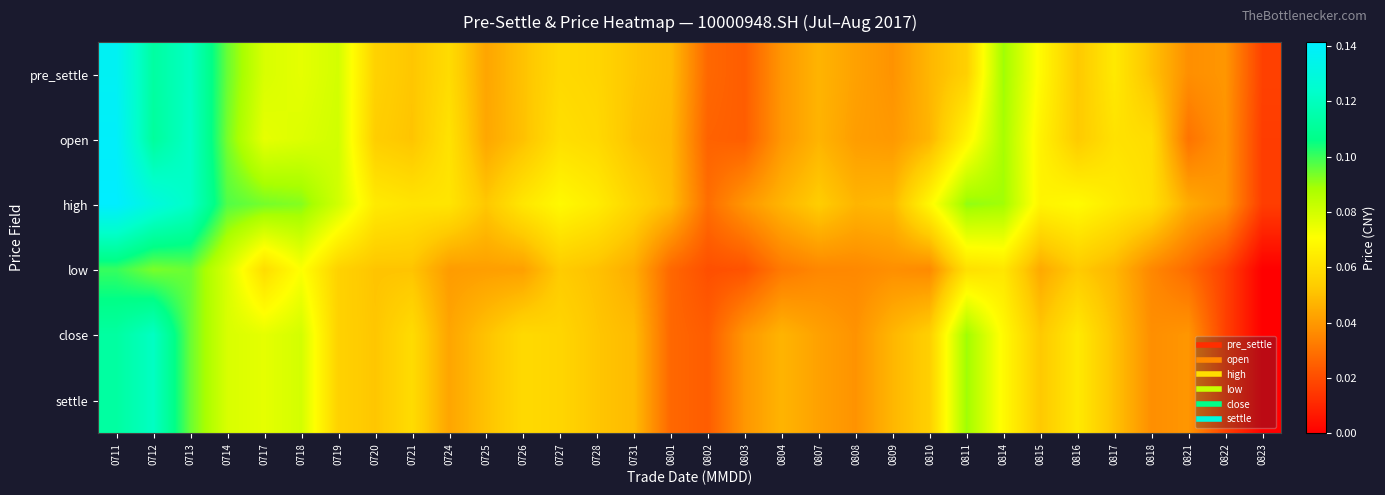

Reading right to left, what are all the values shown in this chart?

pre_settle: 0823=0.0	0822=0.0	0821=0.0	0818=0.1	0817=0.1	0816=0.1	0815=0.1	0814=0.1	0811=0.1	0810=0.0	0809=0.0	0808=0.0	0807=0.0	0804=0.0	0803=0.0	0802=0.0	0801=0.0	0731=0.1	0728=0.1	0727=0.1	0726=0.1	0725=0.0	0724=0.1	0721=0.1	0720=0.1	0719=0.1	0718=0.1	0717=0.1	0714=0.1	0713=0.1	0712=0.1	0711=0.1
open: 0823=0.0	0822=0.0	0821=0.0	0818=0.1	0817=0.1	0816=0.1	0815=0.1	0814=0.1	0811=0.1	0810=0.0	0809=0.0	0808=0.0	0807=0.0	0804=0.0	0803=0.0	0802=0.0	0801=0.0	0731=0.1	0728=0.1	0727=0.1	0726=0.1	0725=0.0	0724=0.1	0721=0.1	0720=0.1	0719=0.1	0718=0.1	0717=0.1	0714=0.1	0713=0.1	0712=0.1	0711=0.1
high: 0823=0.0	0822=0.0	0821=0.0	0818=0.1	0817=0.1	0816=0.1	0815=0.1	0814=0.1	0811=0.1	0810=0.1	0809=0.0	0808=0.0	0807=0.1	0804=0.0	0803=0.0	0802=0.0	0801=0.0	0731=0.1	0728=0.1	0727=0.1	0726=0.1	0725=0.1	0724=0.1	0721=0.1	0720=0.1	0719=0.1	0718=0.1	0717=0.1	0714=0.1	0713=0.1	0712=0.1	0711=0.1
low: 0823=0.0	0822=0.0	0821=0.0	0818=0.0	0817=0.0	0816=0.1	0815=0.0	0814=0.1	0811=0.1	0810=0.0	0809=0.0	0808=0.0	0807=0.0	0804=0.0	0803=0.0	0802=0.0	0801=0.0	0731=0.0	0728=0.1	0727=0.1	0726=0.0	0725=0.0	0724=0.0	0721=0.1	0720=0.1	0719=0.1	0718=0.1	0717=0.1	0714=0.1	0713=0.1	0712=0.1	0711=0.1
close: 0823=0.0	0822=0.0	0821=0.0	0818=0.0	0817=0.1	0816=0.1	0815=0.1	0814=0.1	0811=0.1	0810=0.1	0809=0.0	0808=0.0	0807=0.0	0804=0.0	0803=0.0	0802=0.0	0801=0.0	0731=0.0	0728=0.1	0727=0.1	0726=0.1	0725=0.1	0724=0.0	0721=0.1	0720=0.1	0719=0.1	0718=0.1	0717=0.1	0714=0.1	0713=0.1	0712=0.1	0711=0.1
settle: 0823=0.0	0822=0.0	0821=0.0	0818=0.0	0817=0.1	0816=0.1	0815=0.1	0814=0.1	0811=0.1	0810=0.1	0809=0.0	0808=0.0	0807=0.0	0804=0.0	0803=0.0	0802=0.0	0801=0.0	0731=0.0	0728=0.1	0727=0.1	0726=0.1	0725=0.1	0724=0.0	0721=0.1	0720=0.1	0719=0.1	0718=0.1	0717=0.1	0714=0.1	0713=0.1	0712=0.1	0711=0.1